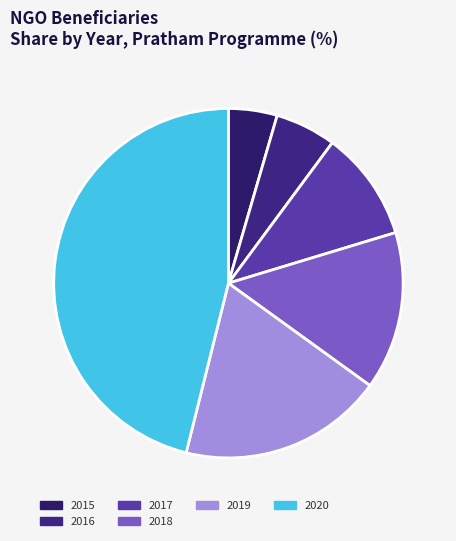

To the nearest percent, what percentage of the pie is 2019?

19%